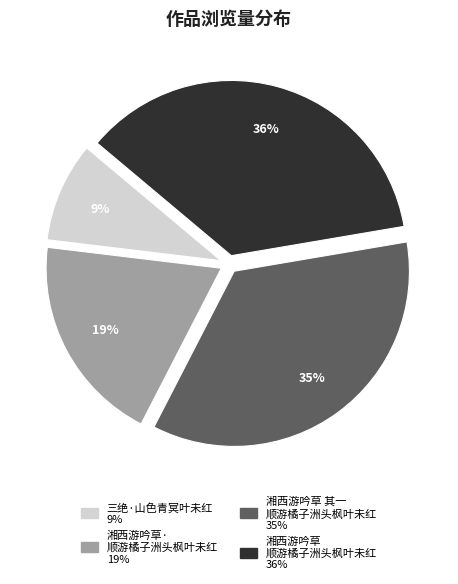

To the nearest percent, what is the average slice percentage?

25%